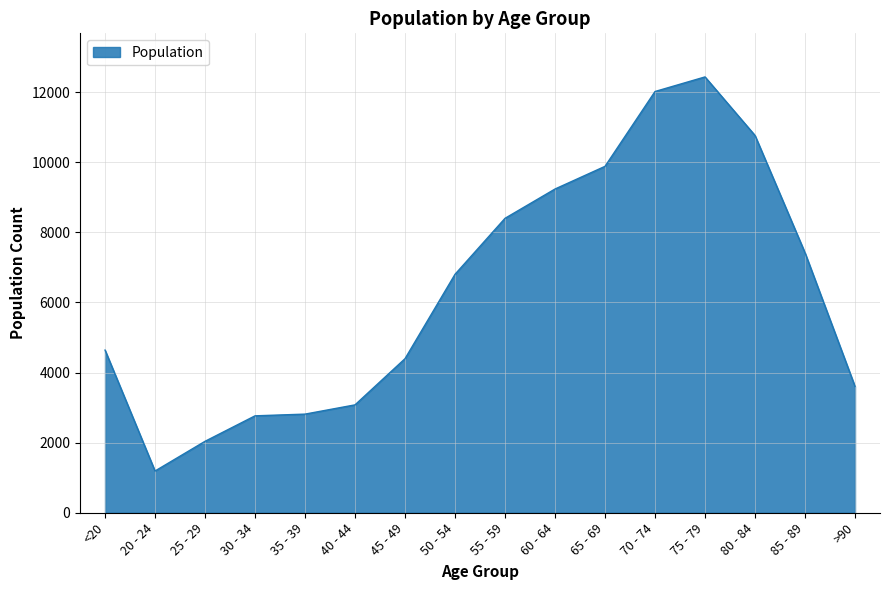

Which has a higher value, 70 - 74 or 55 - 59?

70 - 74